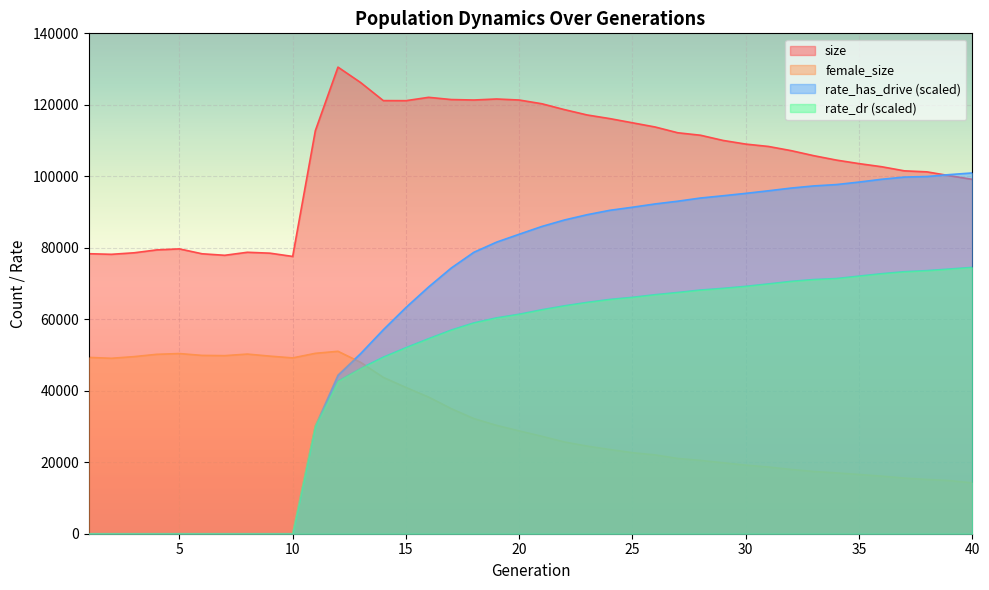

Is the value of female_size at 28 greater than the value of rate_dr at 21?

No